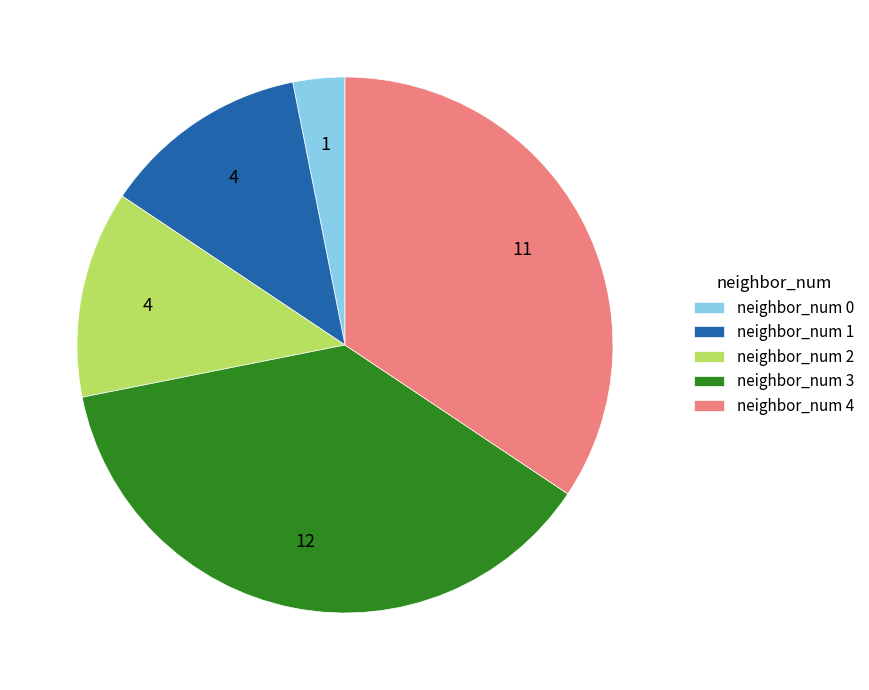

Do neighbor_num 1 and neighbor_num 2 together represent more than half of the pie?

No